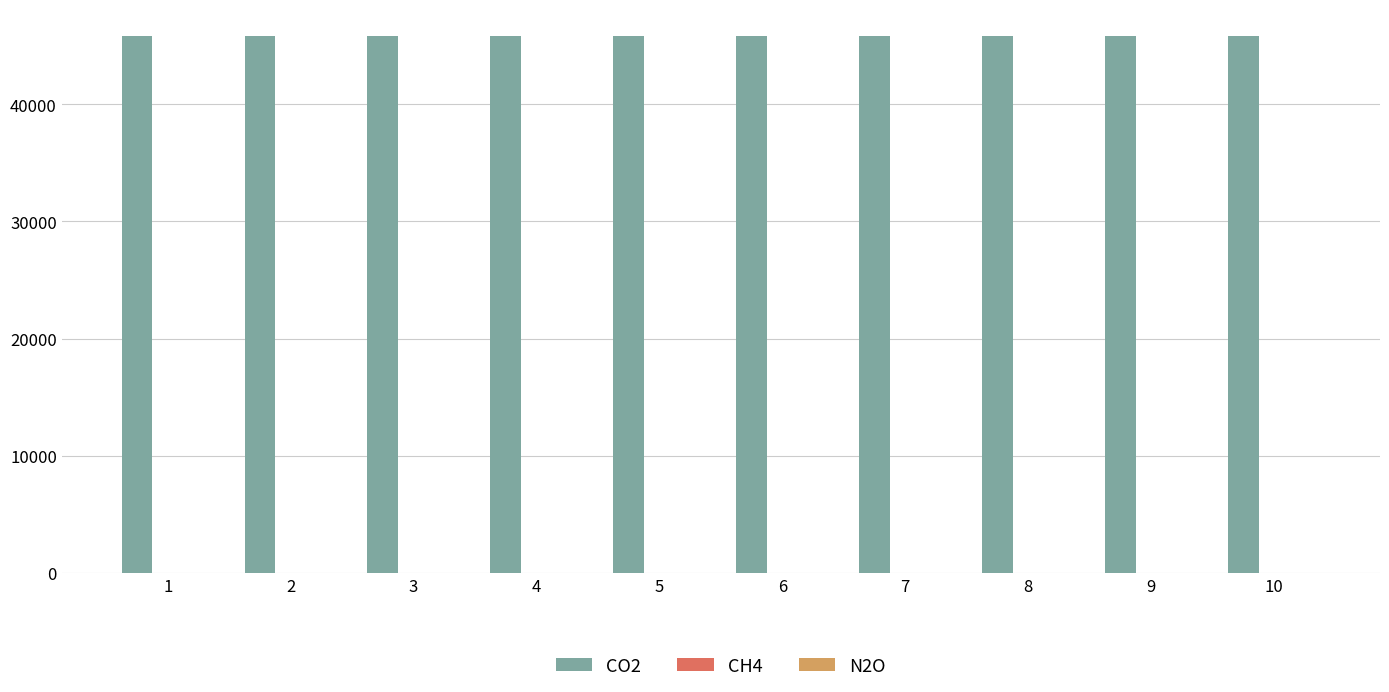

What is the maximum value shown in the chart?

45828.0